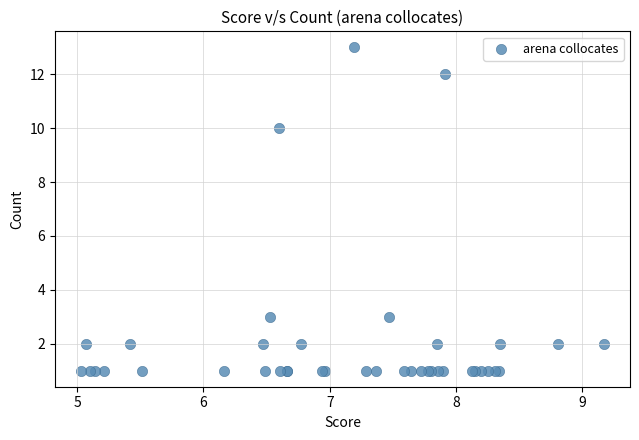

What Y value in the scatter plot is closest to 7?

10